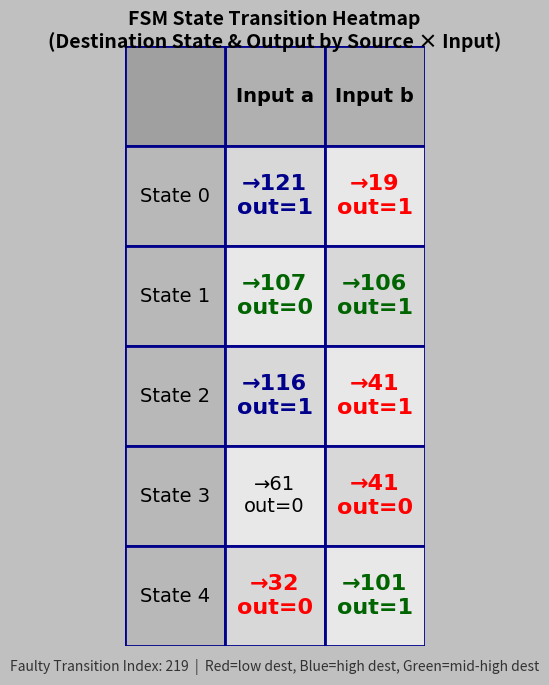

How many data points in State 0 are less than 121?

1